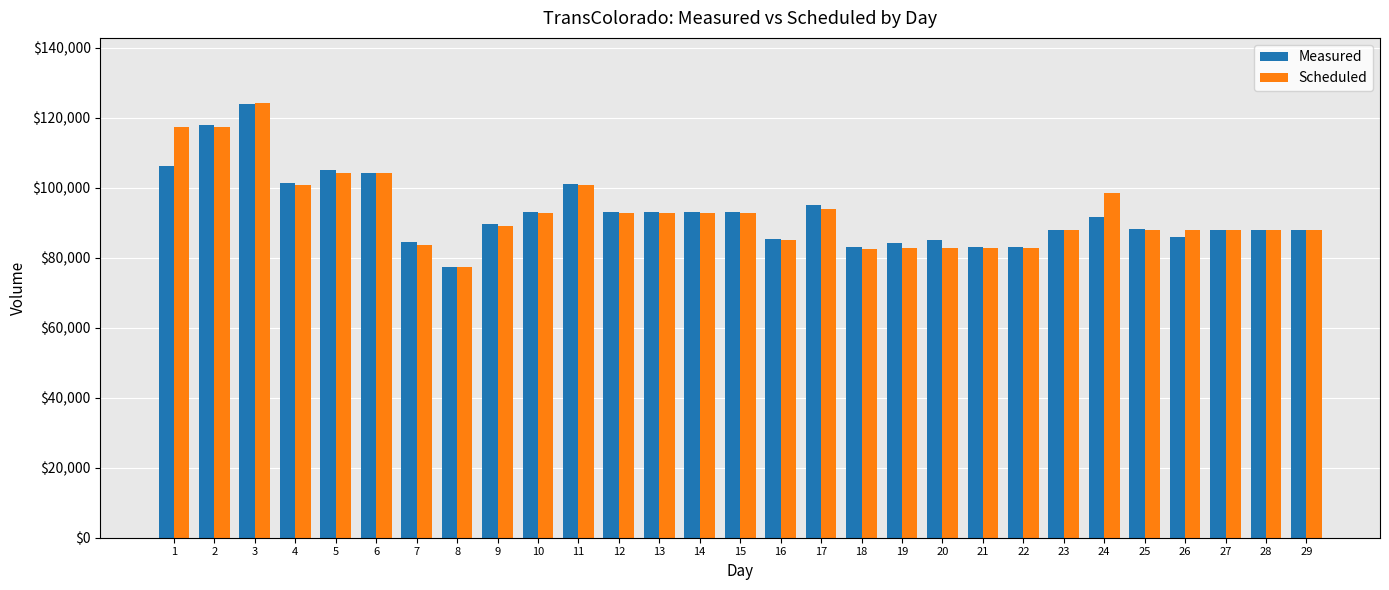

What is the sum of the Measured values at 8 and 13?

170475